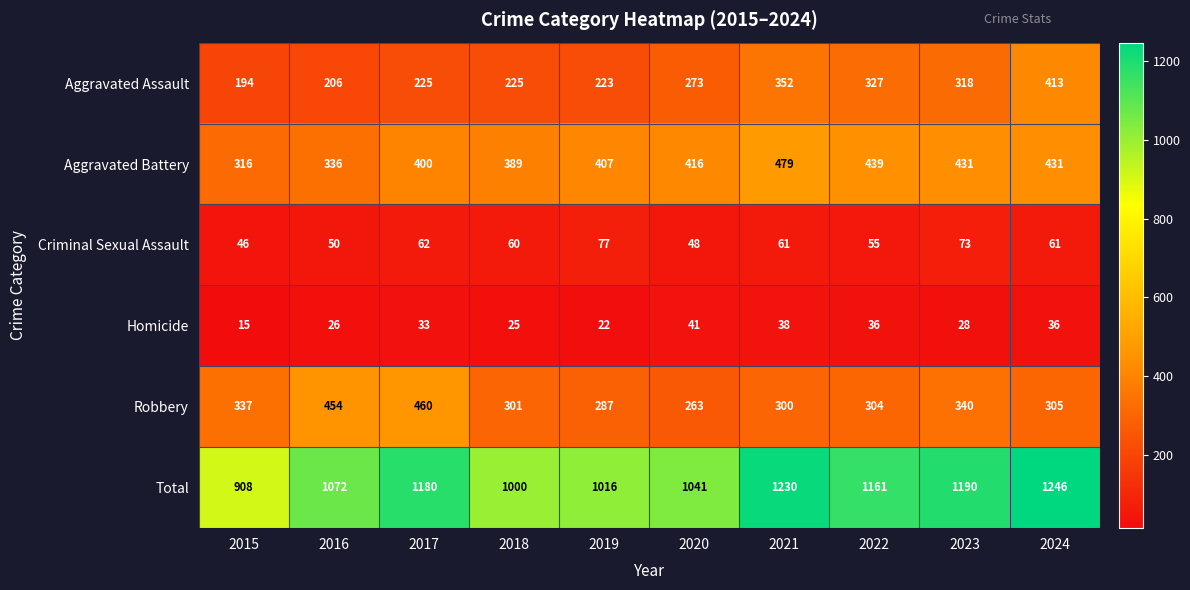

What is the sum of all Homicide values?

300